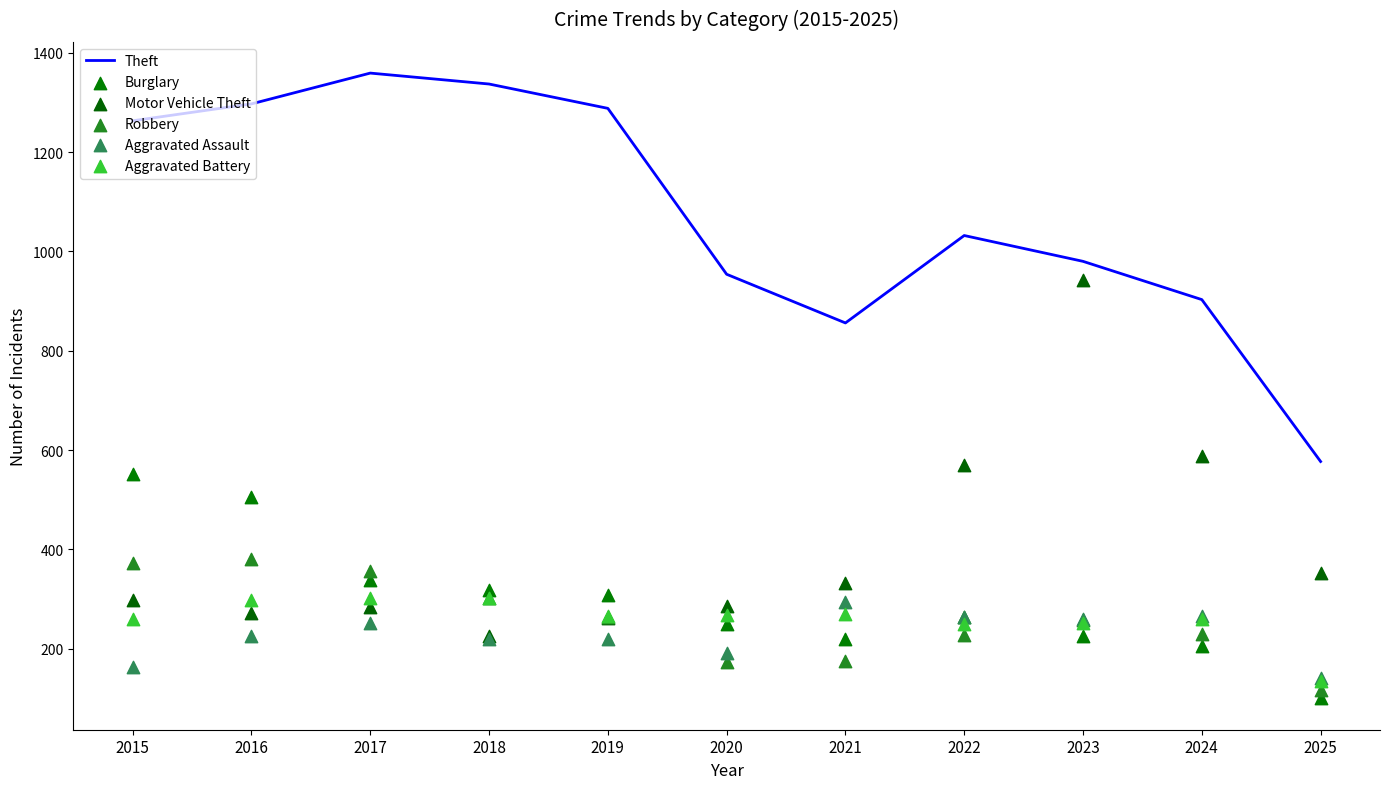

Which series reaches the minimum Y coordinate?

Burglary